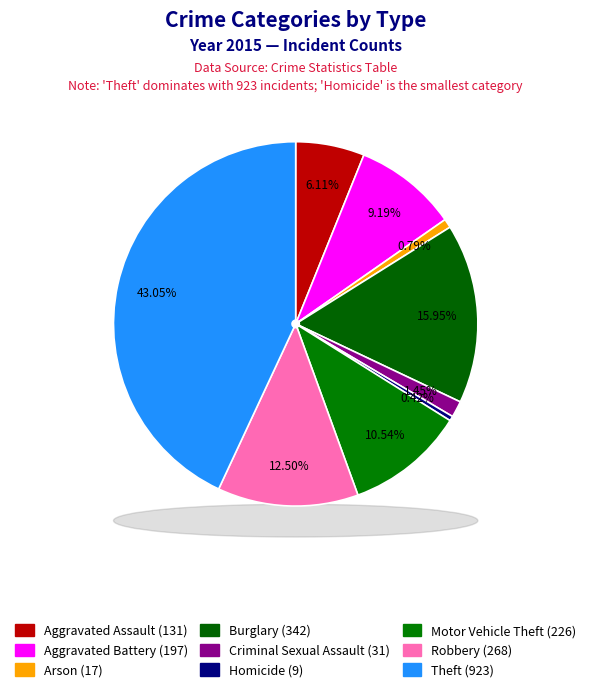

What is the change in value from Criminal Sexual Assault to Theft?

+892